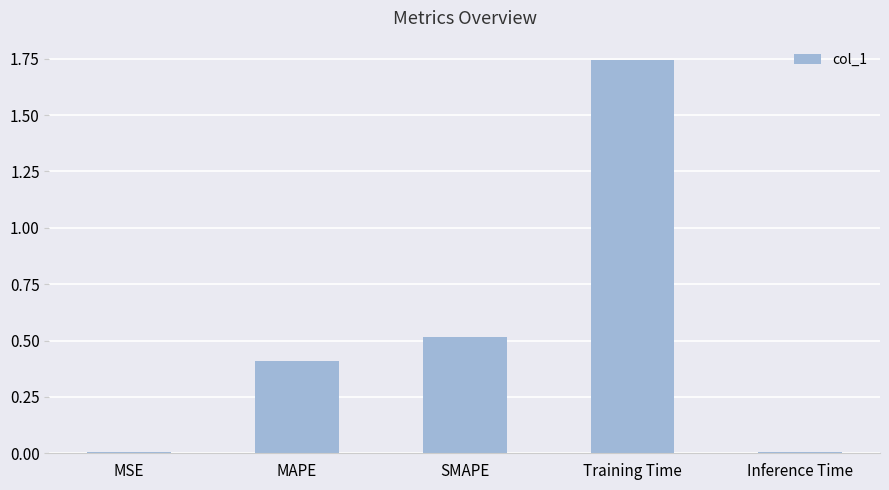

What is the approximate value at MAPE?

0.4